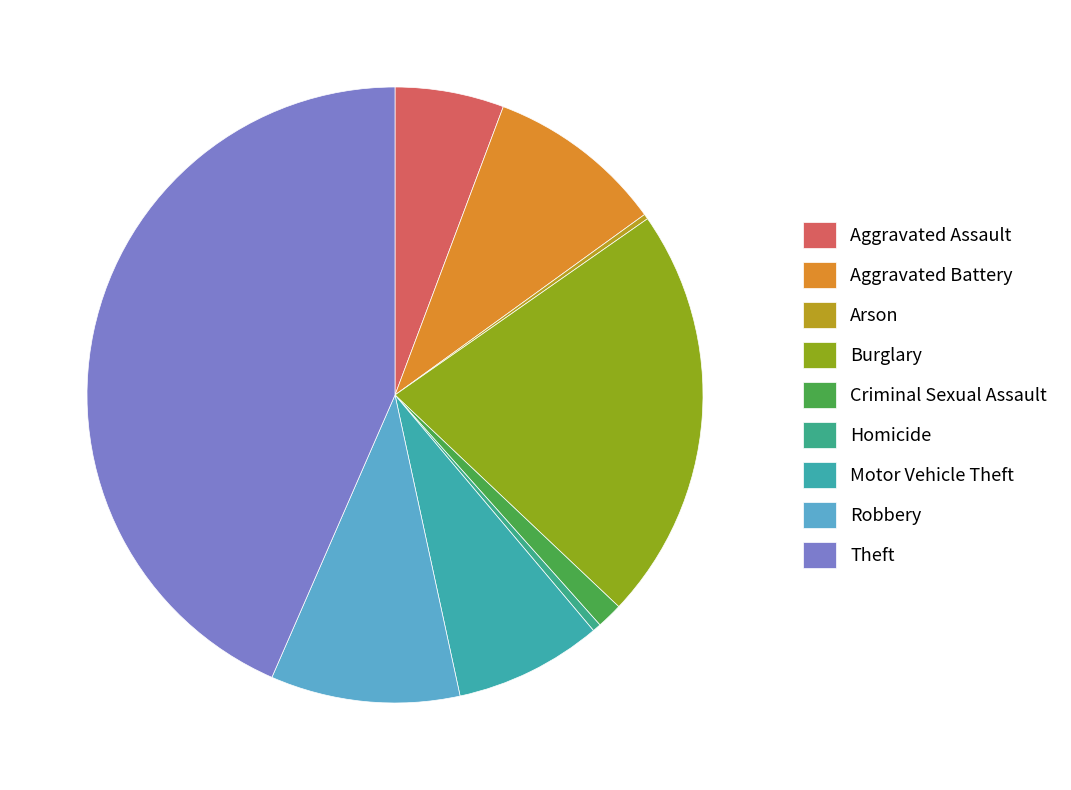

True or false: Aggravated Battery accounts for 9% of the total.

True